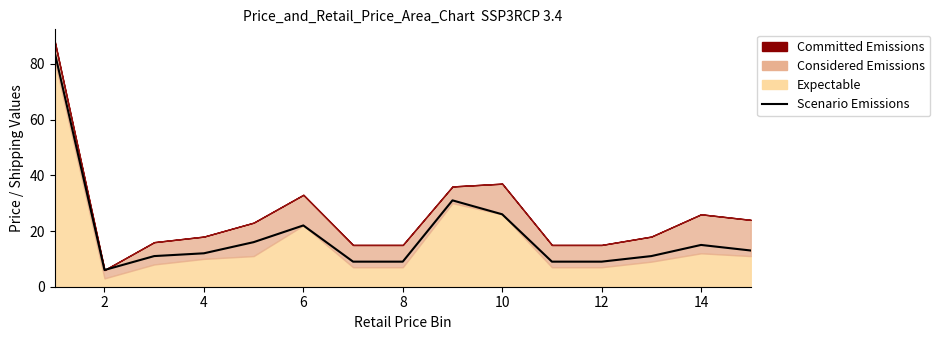

The value at 10 is 14. True or false?

False